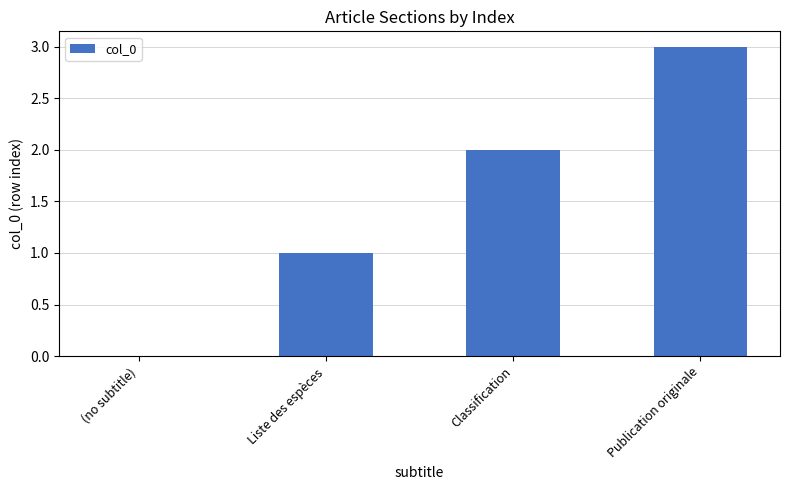

Reading left to right, extract all data points from this chart.

(no subtitle)=0	Liste des espèces=1	Classification=2	Publication originale=3